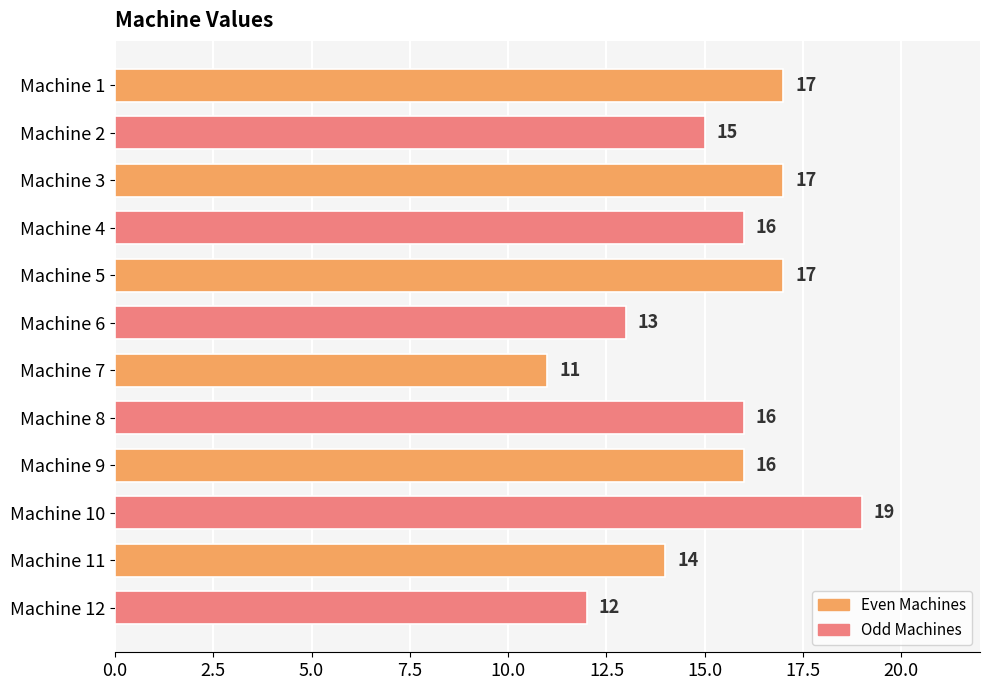

At which category does the chart reach its peak across all series?

Machine 10